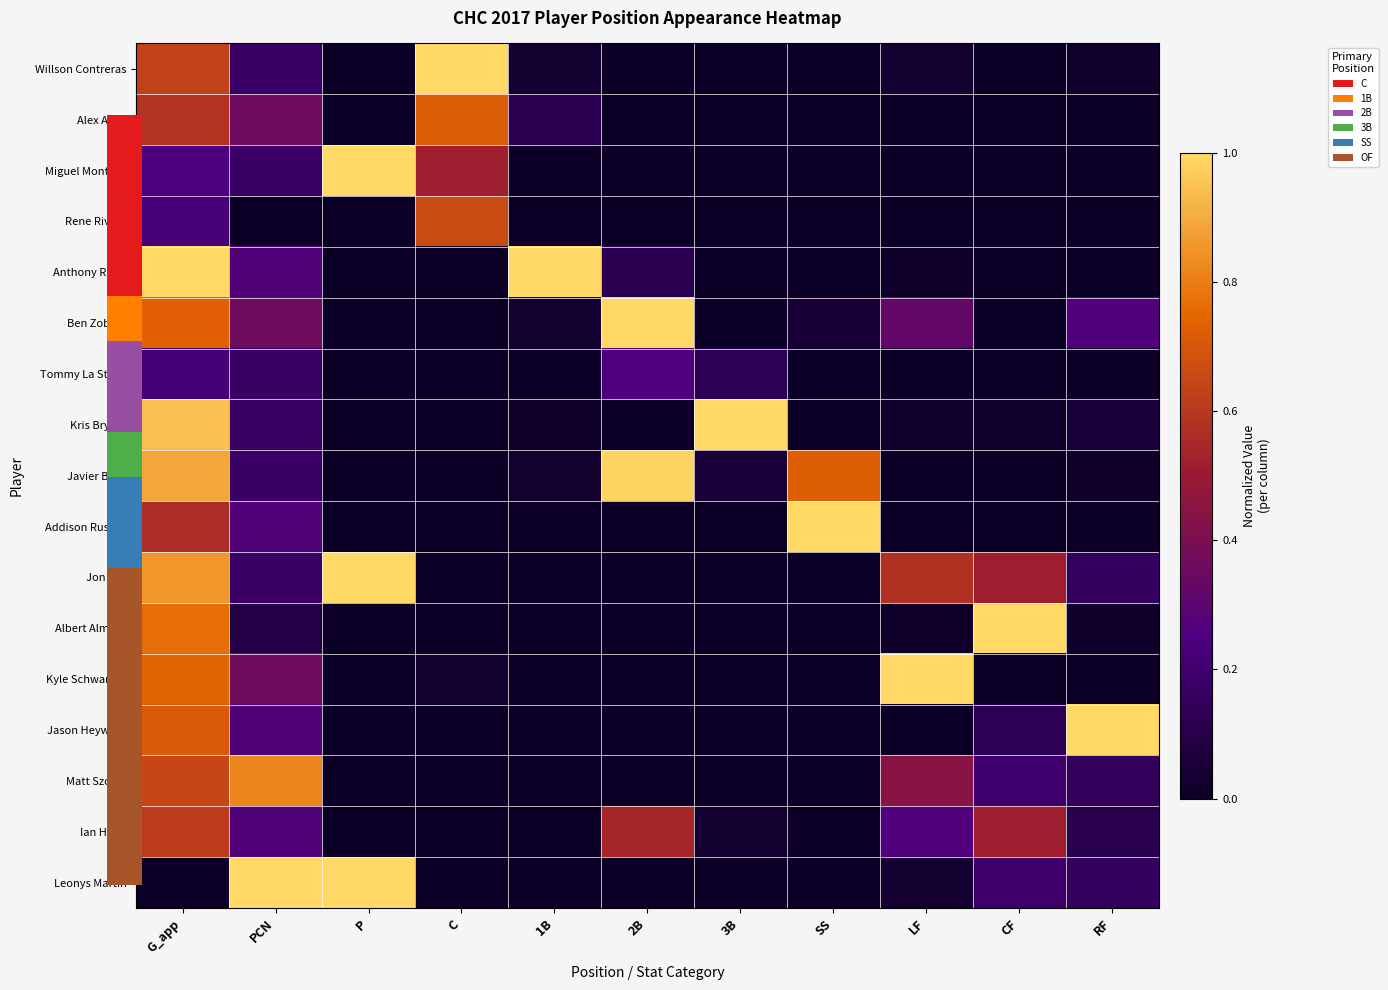

Between 2B and G_app, which is larger?

G_app